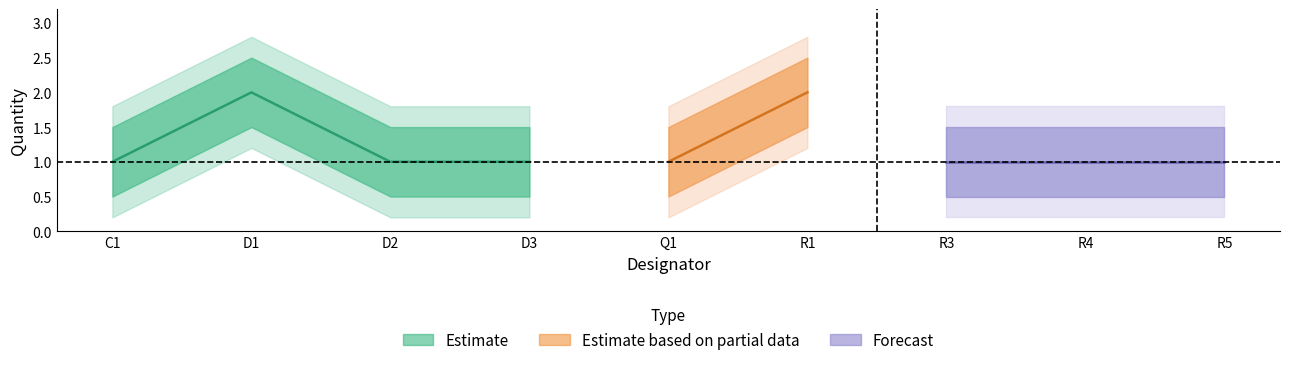

What is the sum of the upper_outer values at Q1 and R5?

3.6